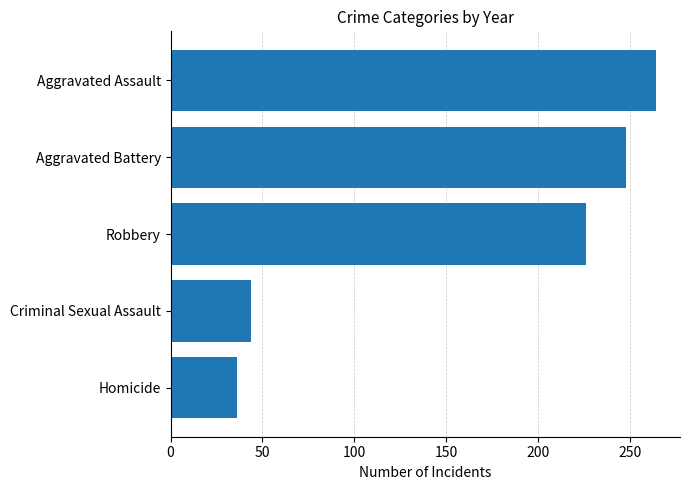

Reading top to bottom, extract all data points from this chart.

Aggravated Assault=264	Aggravated Battery=248	Robbery=226	Criminal Sexual Assault=44	Homicide=36